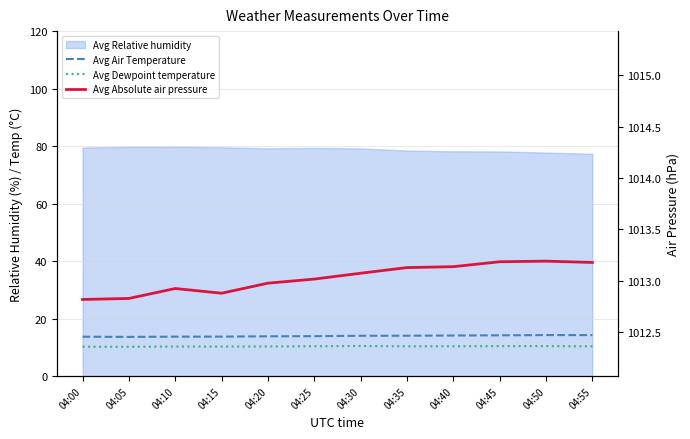

True or false: Avg Absolute air pressure and Avg Dewpoint temperature cross at least once.

False